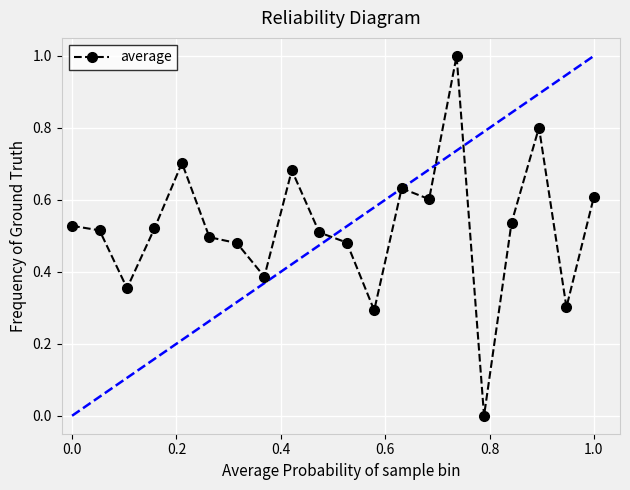

True or false: there are more than 2 points higher than both neighbors.

True